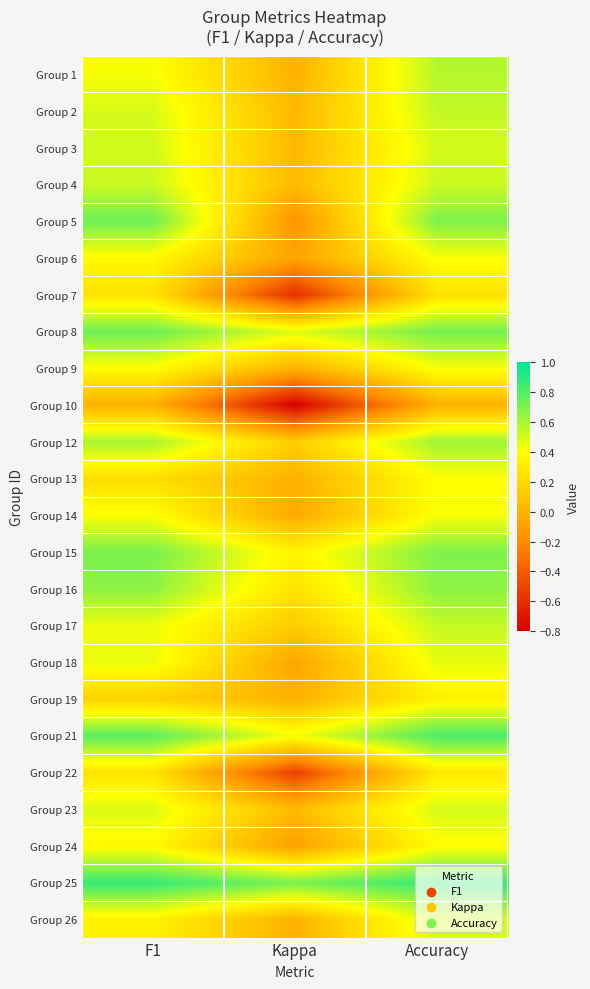

Which has a higher value, Accuracy or F1?

Accuracy